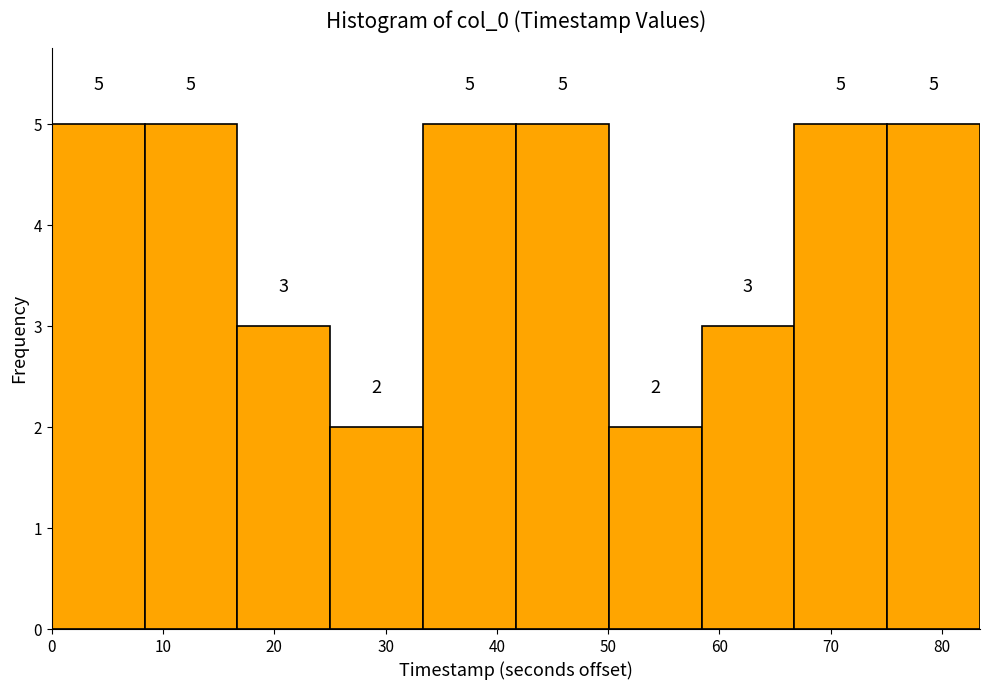

What is the height of the bar covering 17 to 25 on the x-axis? The bar edges are not printed on the chart, so give them approximately, as read against the axis.

3